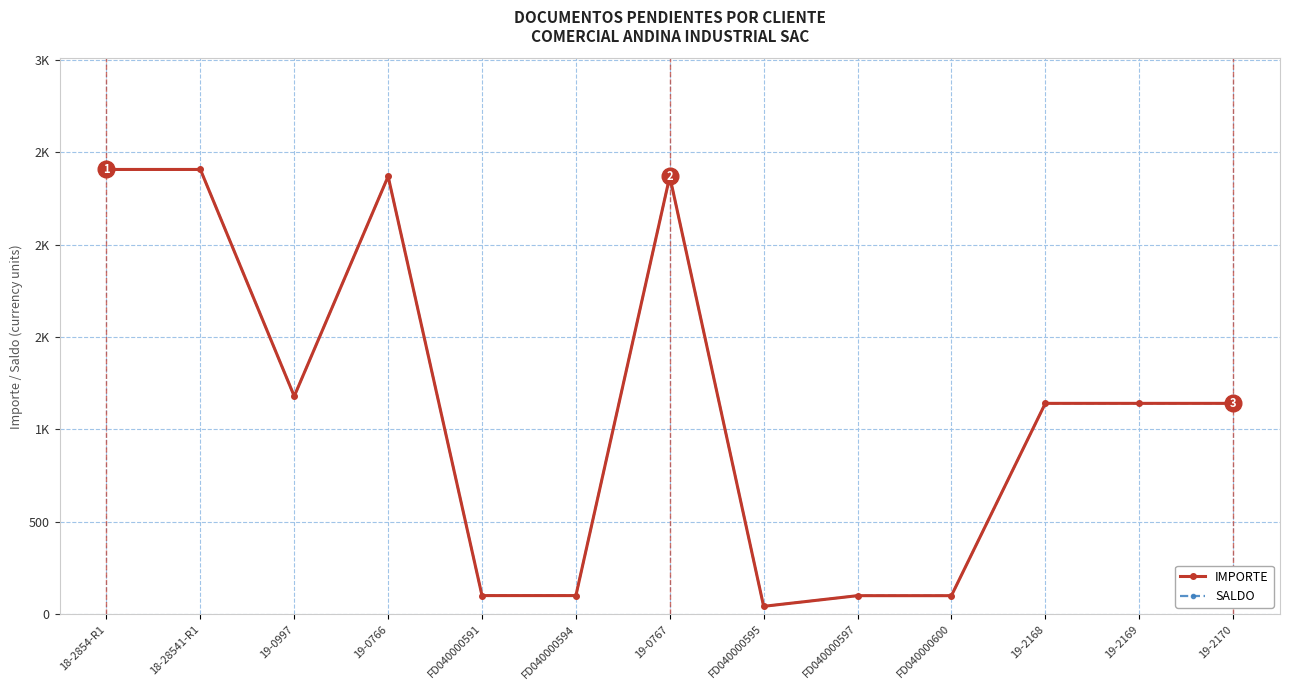

Does the chart have visible grid lines?

Yes